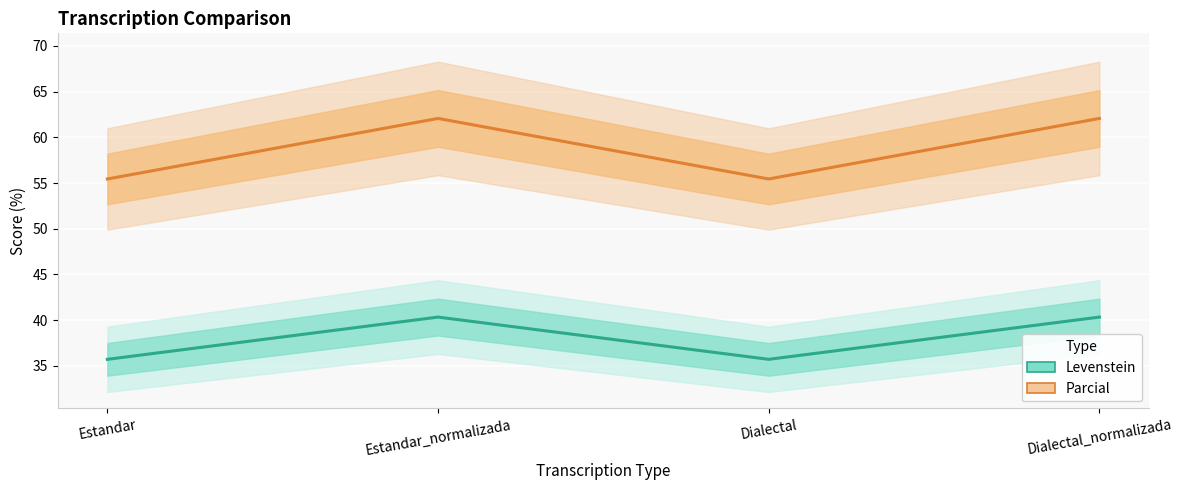

Count the number of categories in the chart.

4